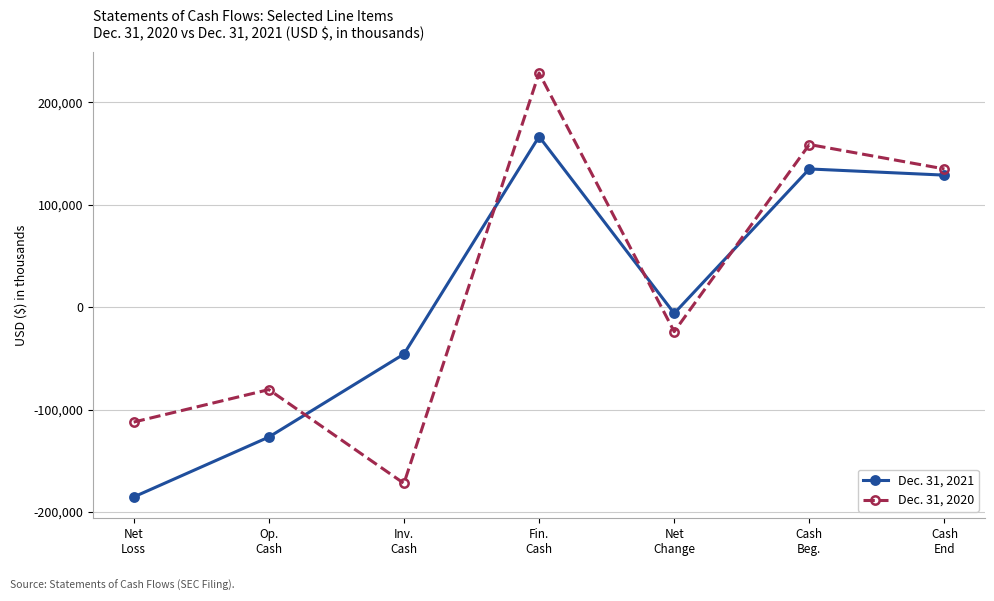

At how many categories does at least one series exceed 91059?

3